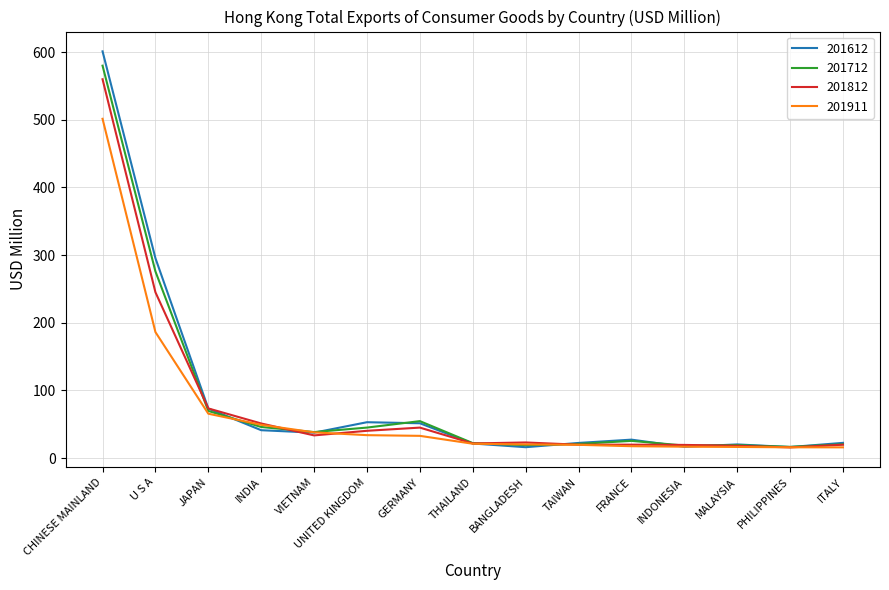

Between CHINESE MAINLAND and UNITED KINGDOM, which series saw the biggest shift?

201612